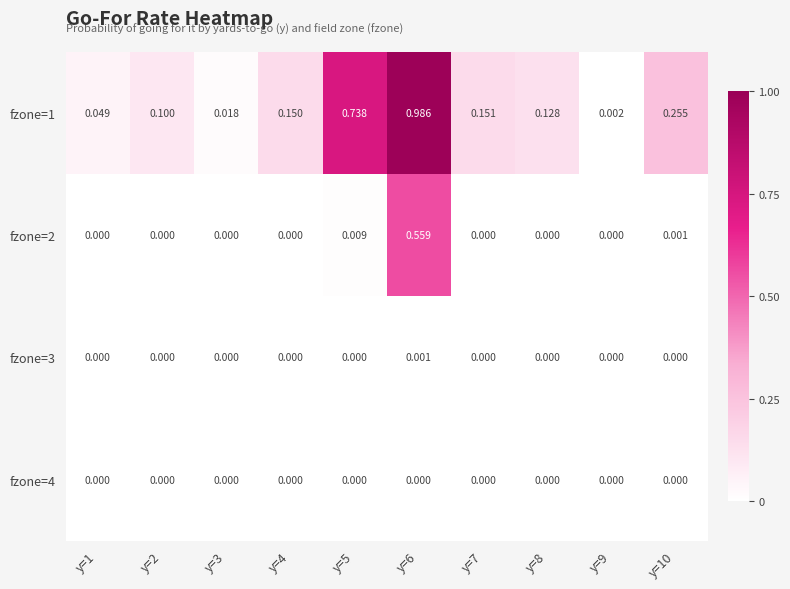

At which category is the sum across all series the highest?

y=6